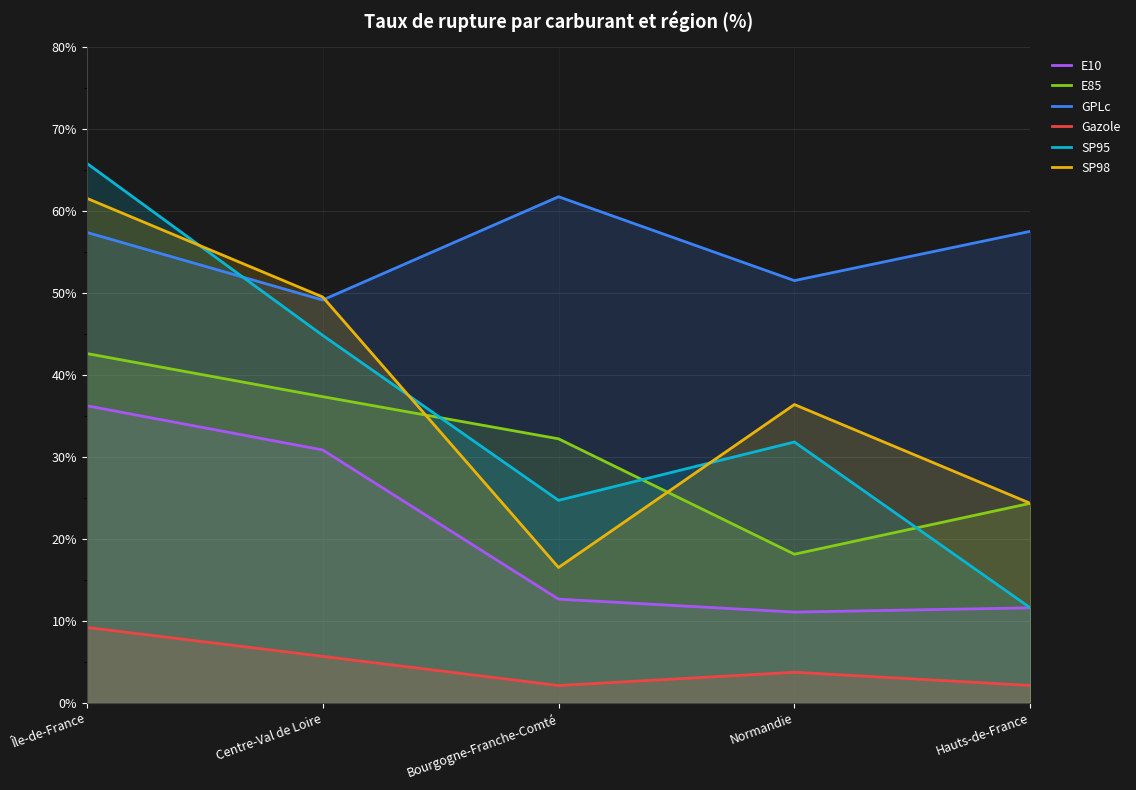

What is the spread (max minus min) of values at Centre-Val de Loire?

43.8